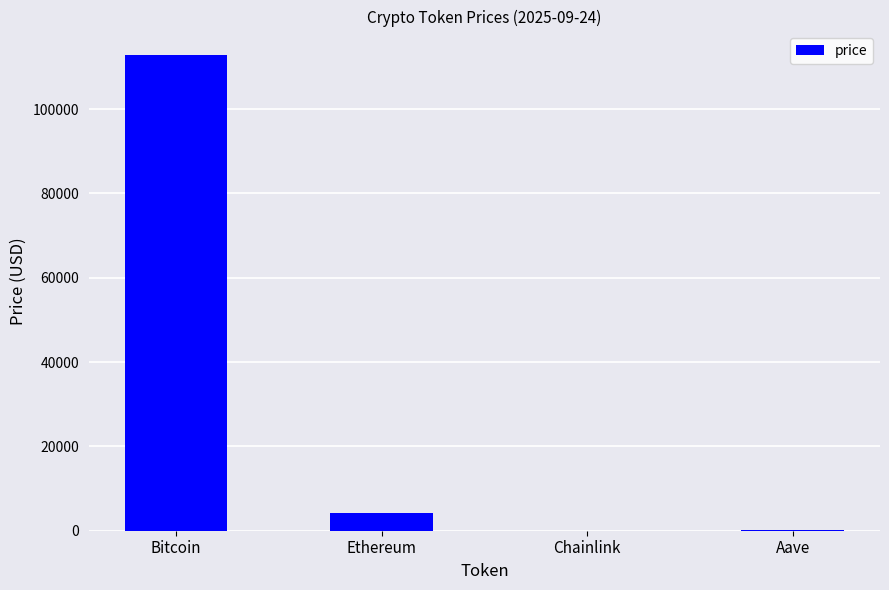

Read the value at Ethereum.

4173.6